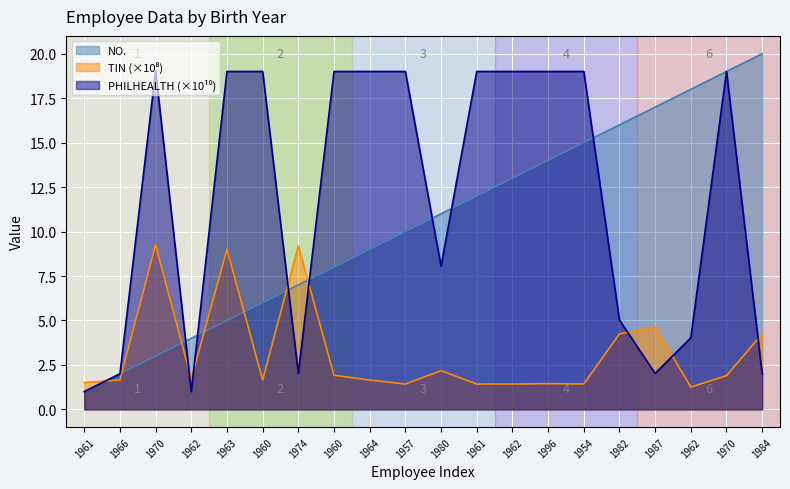

List the series in order of their overall mean, highest first.

PHILHEALTH, NO., TIN